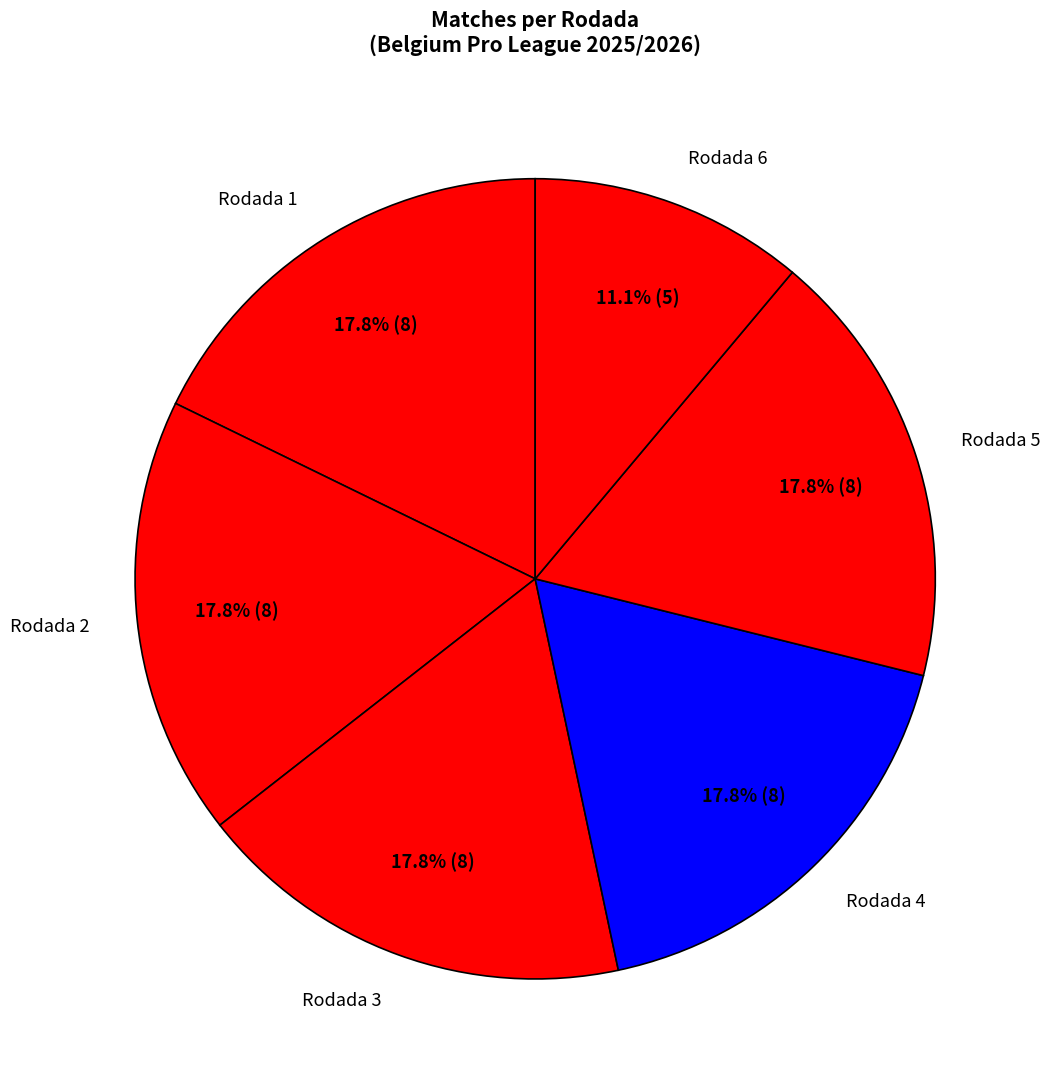

Does Rodada 5 represent more than half of the total?

No